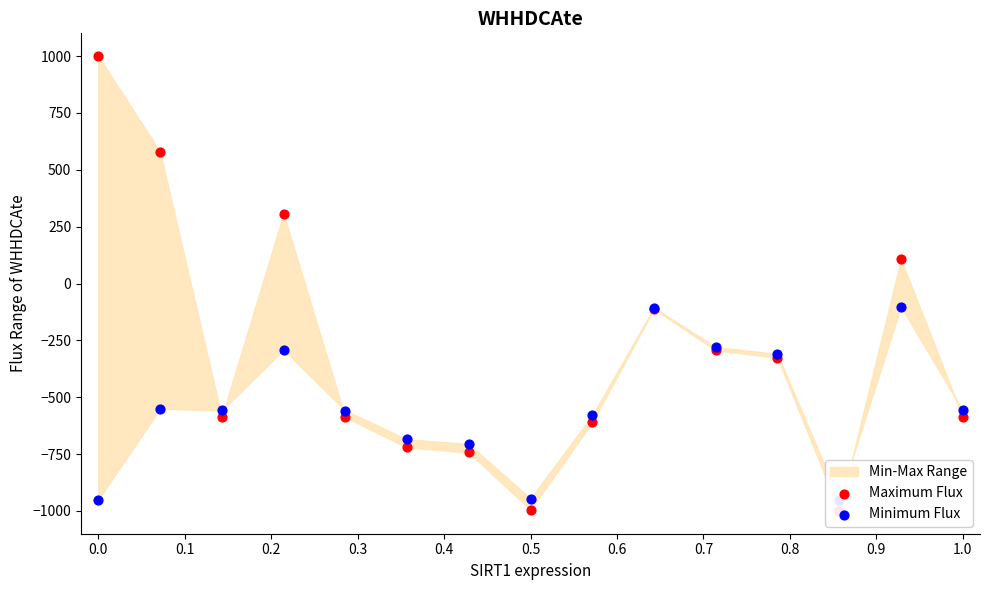

At how many categories does at least one series exceed 532?

2